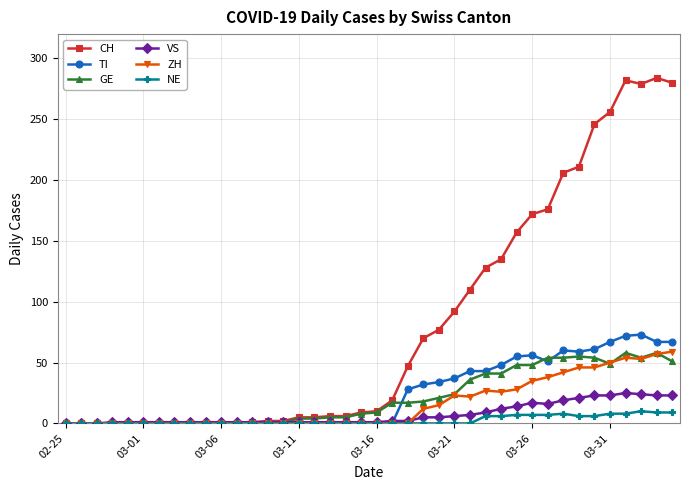

True or false: VS has more than 0 points higher than both neighbors.

True